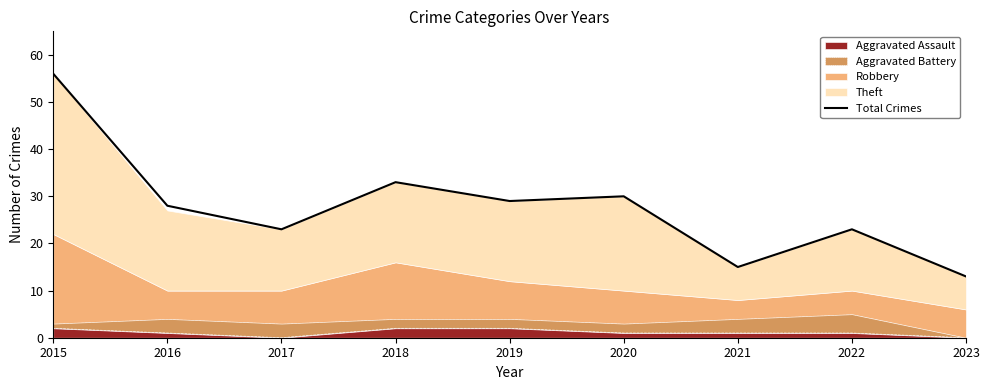

True or false: there are more than 2 points higher than both neighbors.

True